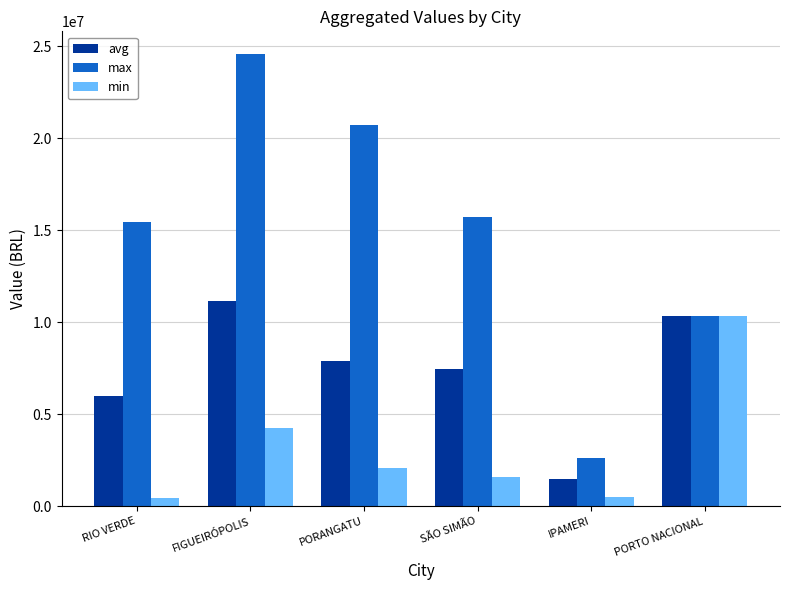

At which label does avg first exceed 7918901?

FIGUEIRÓPOLIS